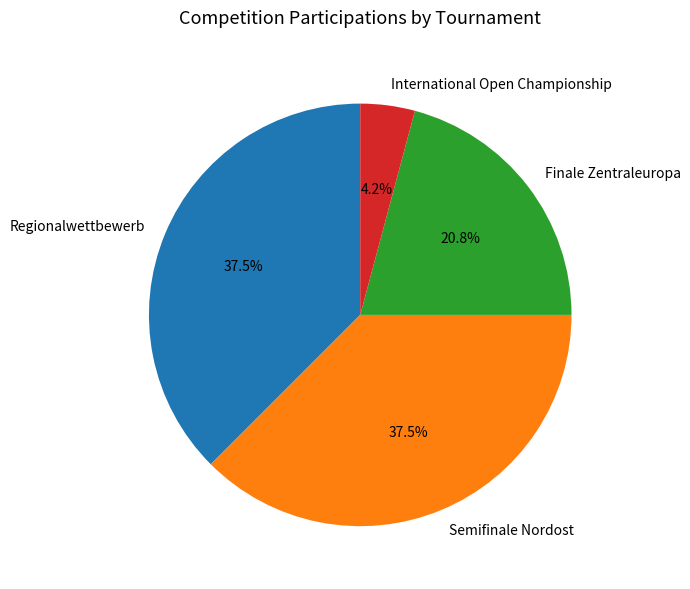

What percentage do Regionalwettbewerb and International Open Championship together represent?

41.7%